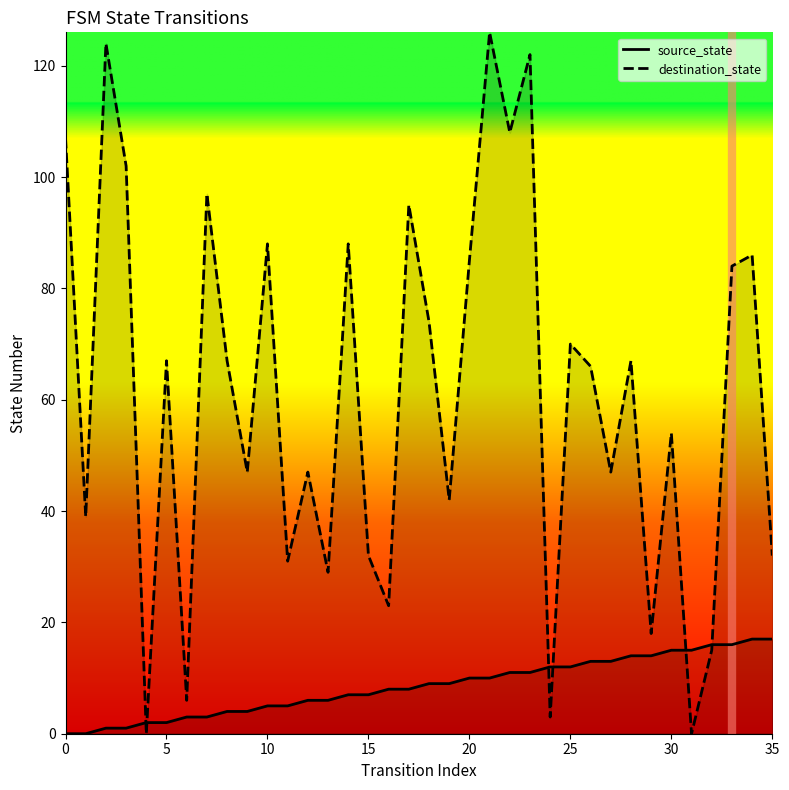

List the series in order of their overall mean, highest first.

destination_state, source_state